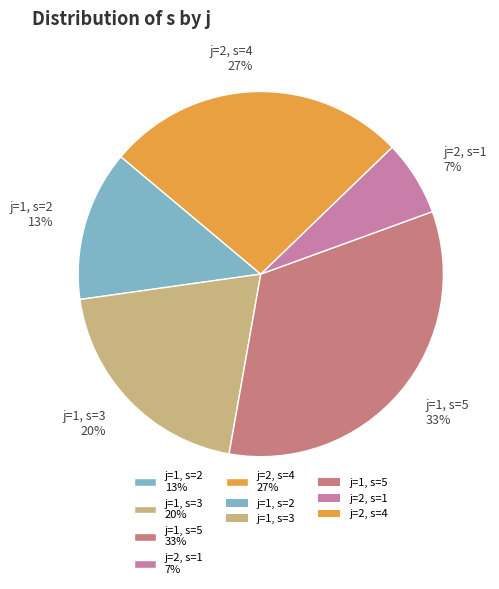

To the nearest percent, what is the difference between the j=2, s=4 27% and j=2, s=1 7% slice percentages?

20%